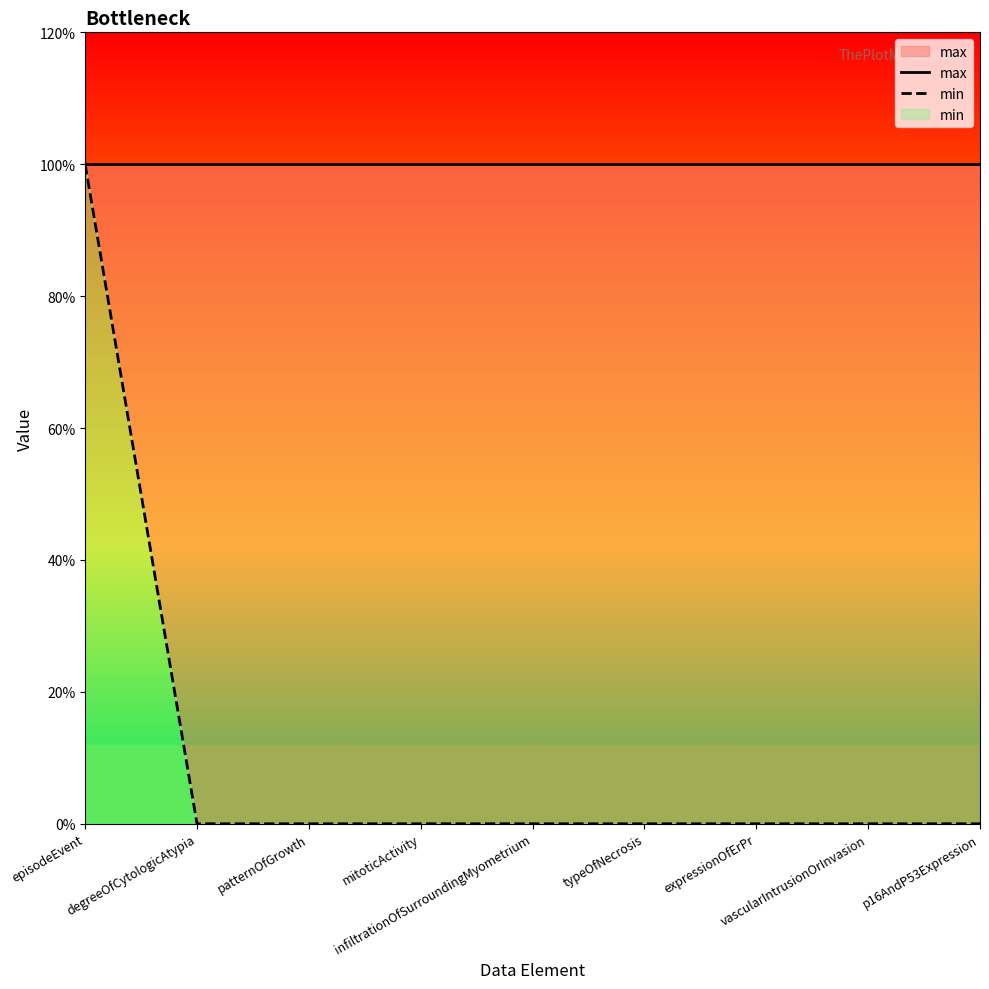

True or false: min and max cross at least once.

False